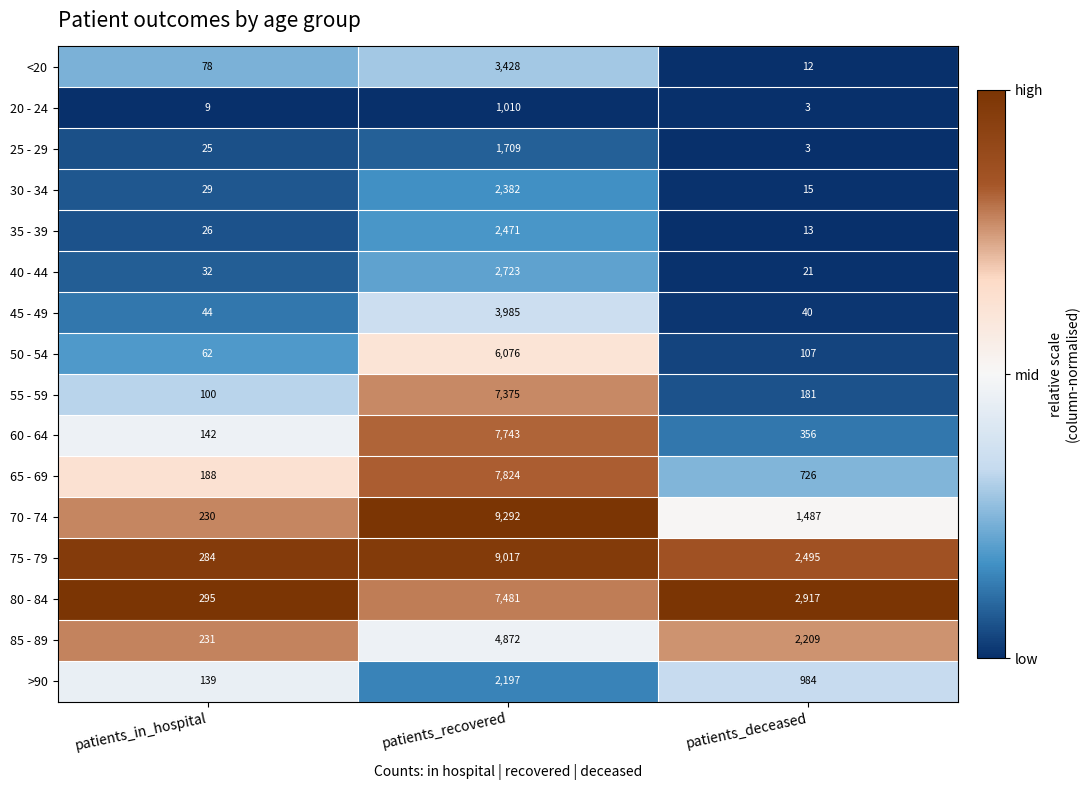

What is the total value across all series at patients_deceased?

11569